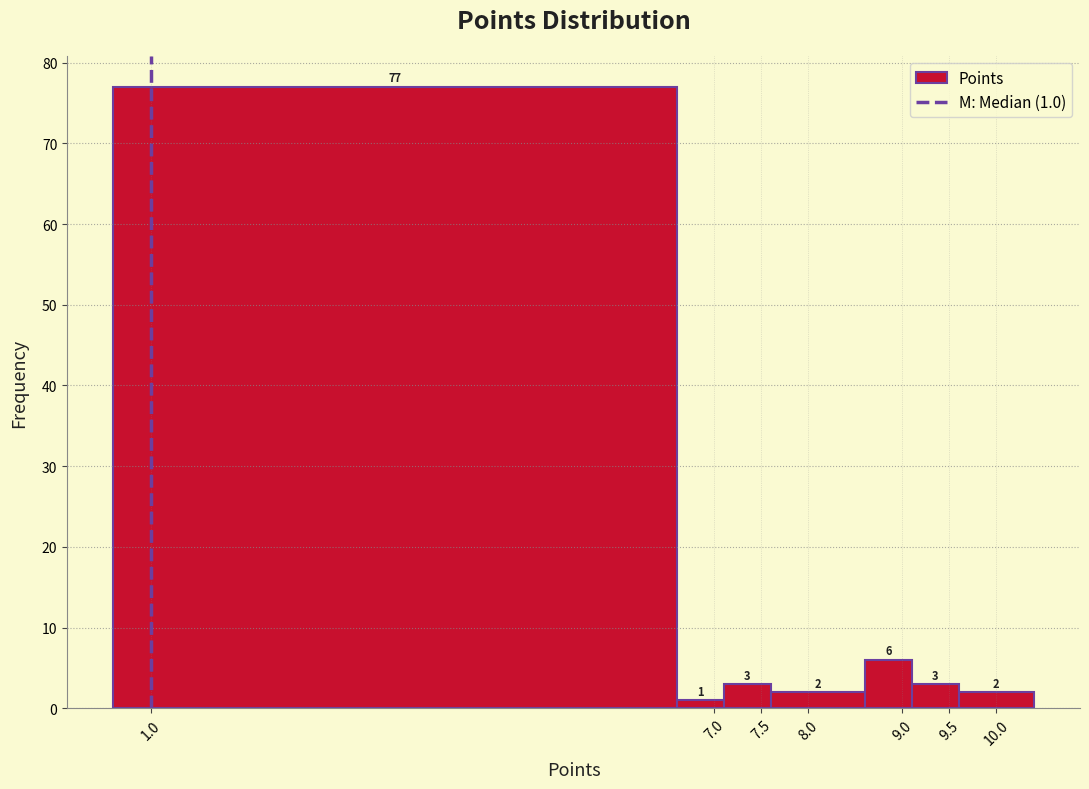

Over which range of the x-axis is the bar tallest?

0.6 to 6.6